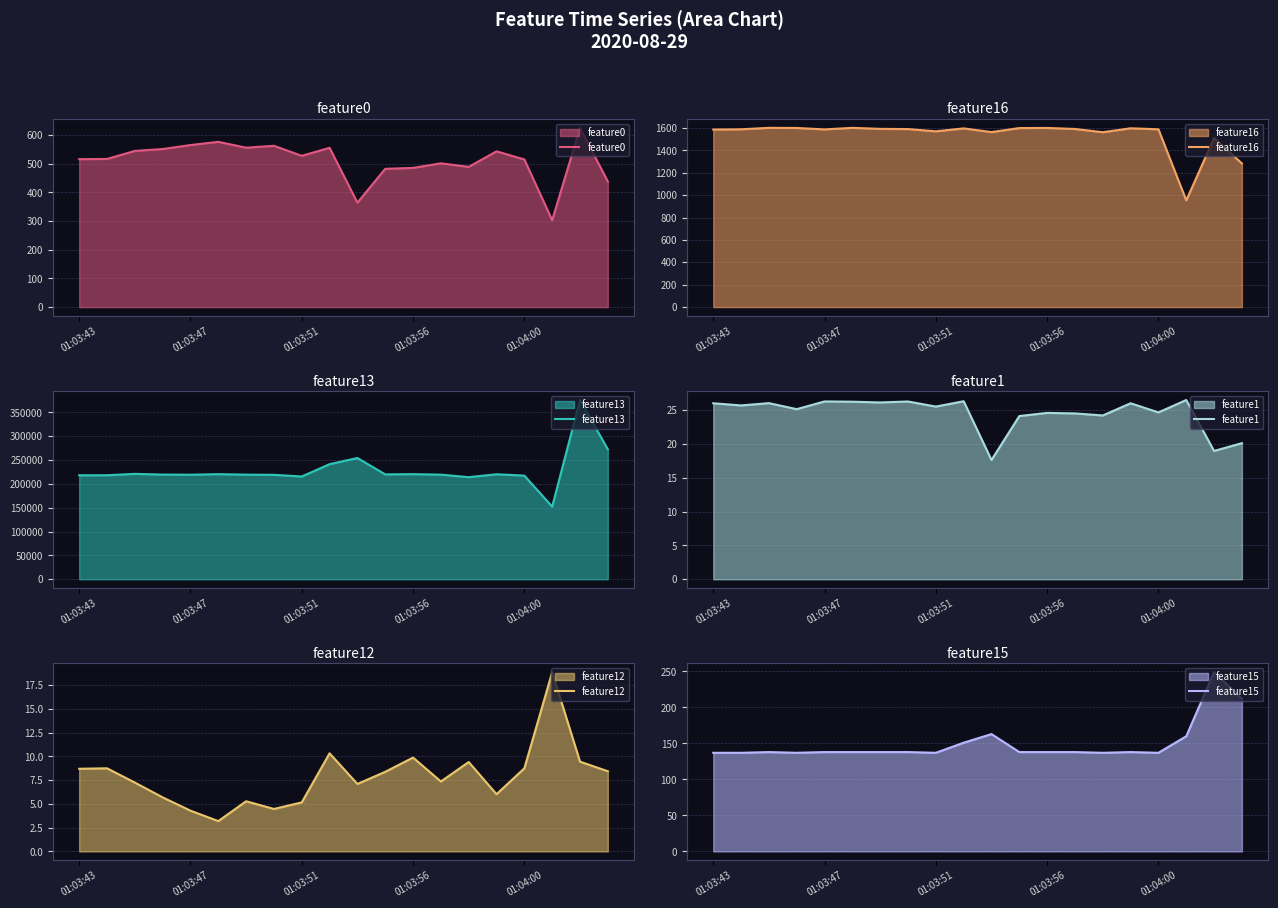

Is the value of feature15 at 17 greater than the value of feature1 at 13?

Yes